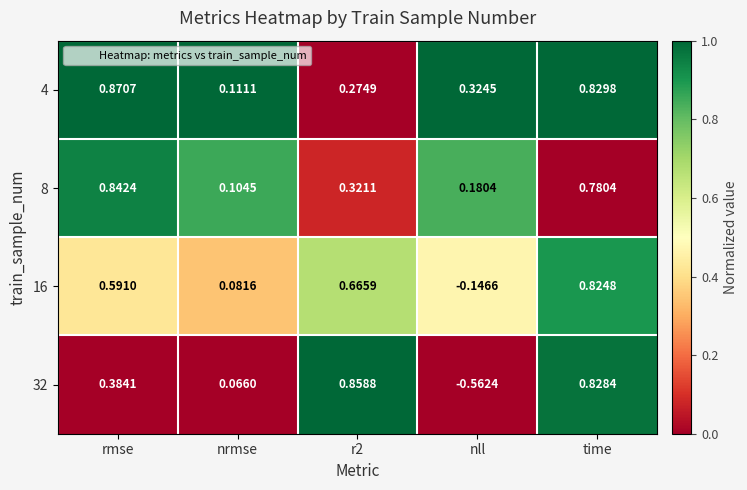

At which label does 4 reach its minimum?

nrmse